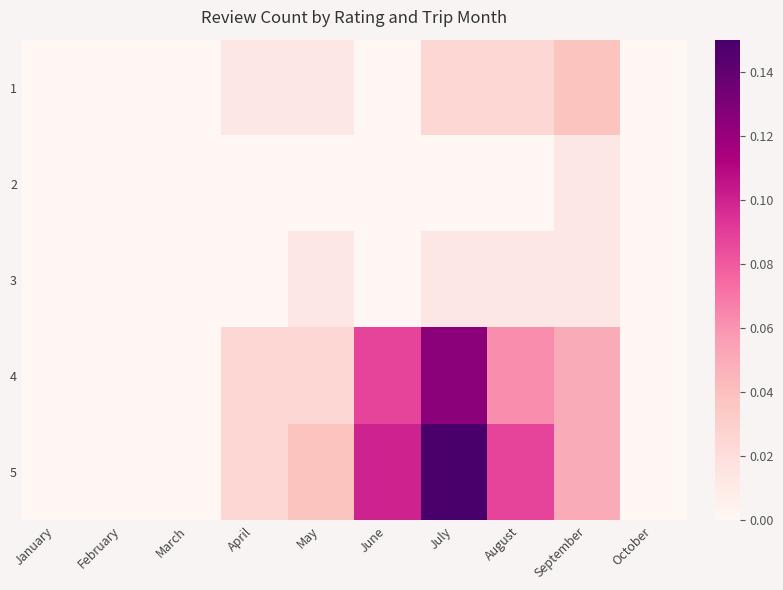

Reading left to right, transcribe all the data shown in this chart.

1: January=0.0	February=0.0	March=0.0	April=0.0	May=0.0	June=0.0	July=0.0	August=0.0	September=0.0	October=0.0
2: January=0.0	February=0.0	March=0.0	April=0.0	May=0.0	June=0.0	July=0.0	August=0.0	September=0.0	October=0.0
3: January=0.0	February=0.0	March=0.0	April=0.0	May=0.0	June=0.0	July=0.0	August=0.0	September=0.0	October=0.0
4: January=0.0	February=0.0	March=0.0	April=0.0	May=0.0	June=0.1	July=0.1	August=0.1	September=0.1	October=0.0
5: January=0.0	February=0.0	March=0.0	April=0.0	May=0.0	June=0.1	July=0.1	August=0.1	September=0.1	October=0.0